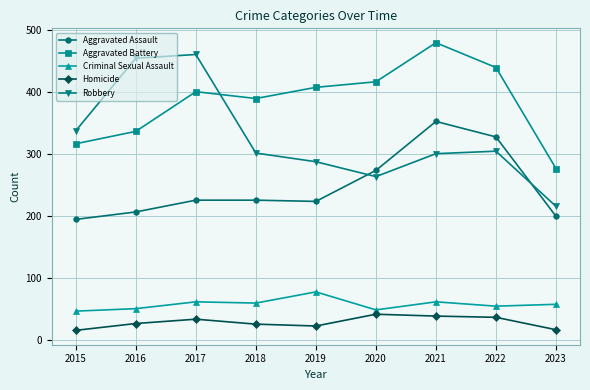

Read the Aggravated Battery value at 2015, to the nearest 50.

300